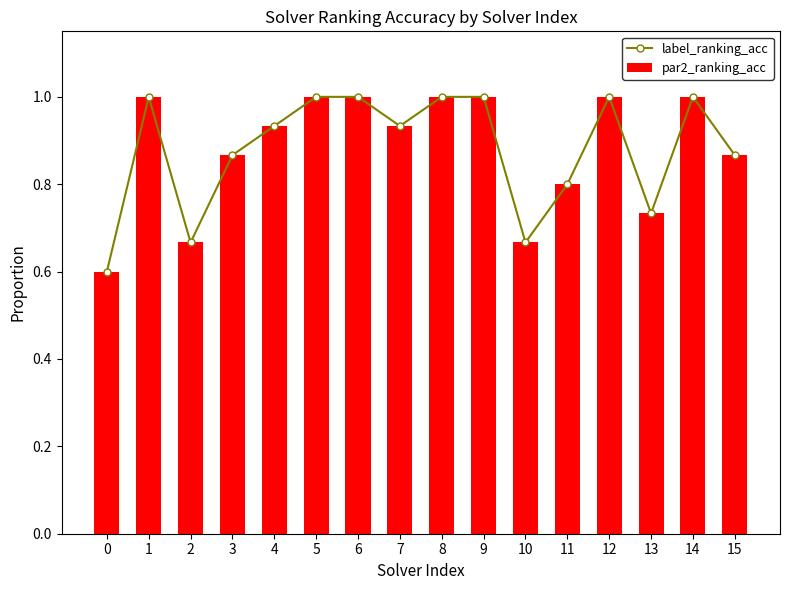

Between 3 and 15, which series saw the biggest shift?

label_ranking_acc